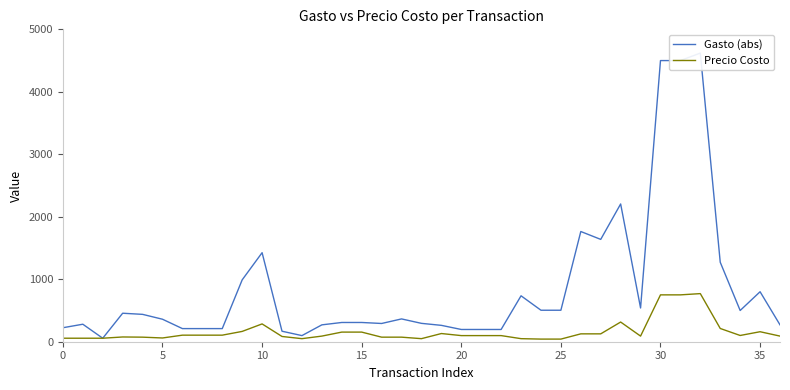

Reading left to right, extract all data points from this chart.

Gasto (abs): 224	280	56	456	438	360	210	210	210	990	1425	168	98	270	308	308	292	365	294	262	196	196	196	735	504	504	1764	1638	2205	540	4500	4500	4620	1272	500	800	270
Precio Costo: 56	56	56	76	73	60	105	105	105	165	285	84	49	90	154	154	73	73	49	131	98	98	98	49	42	42	126	126	315	90	750	750	770	212	100	160	90